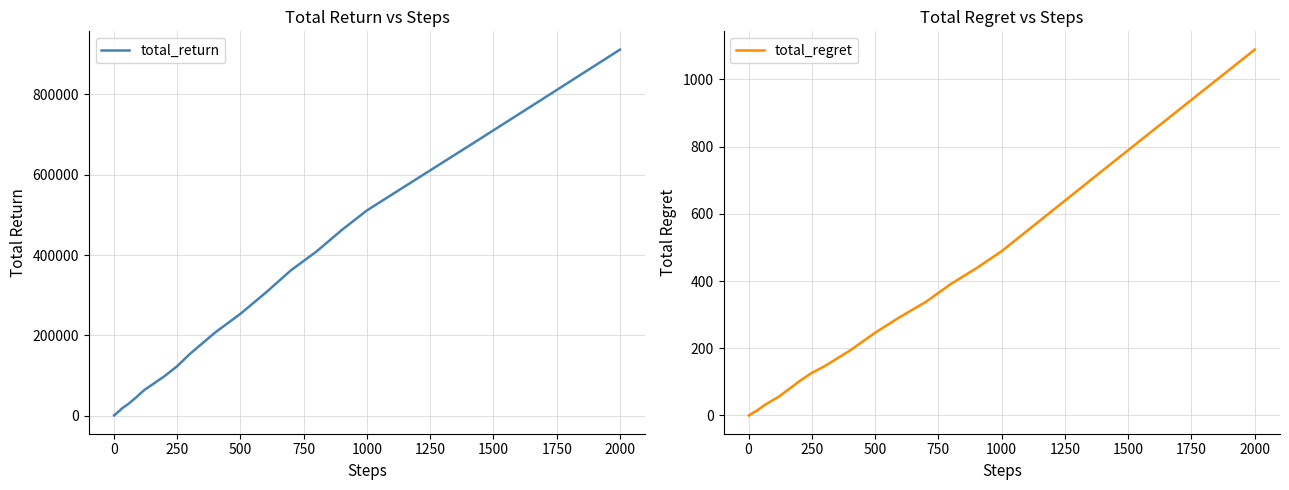

Which category has the highest value in the total_regret series?

2000